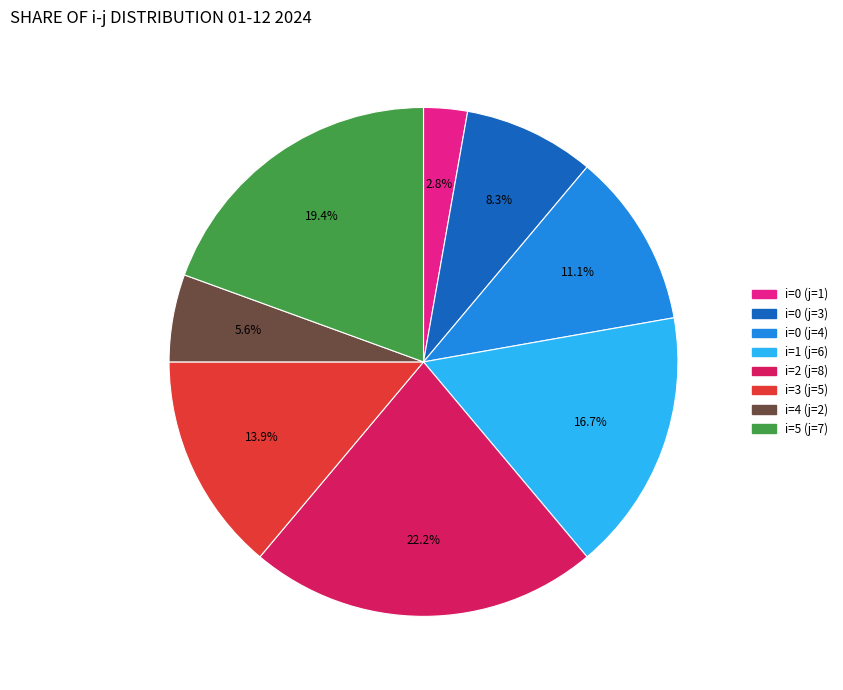

Is there a majority slice in this chart?

No